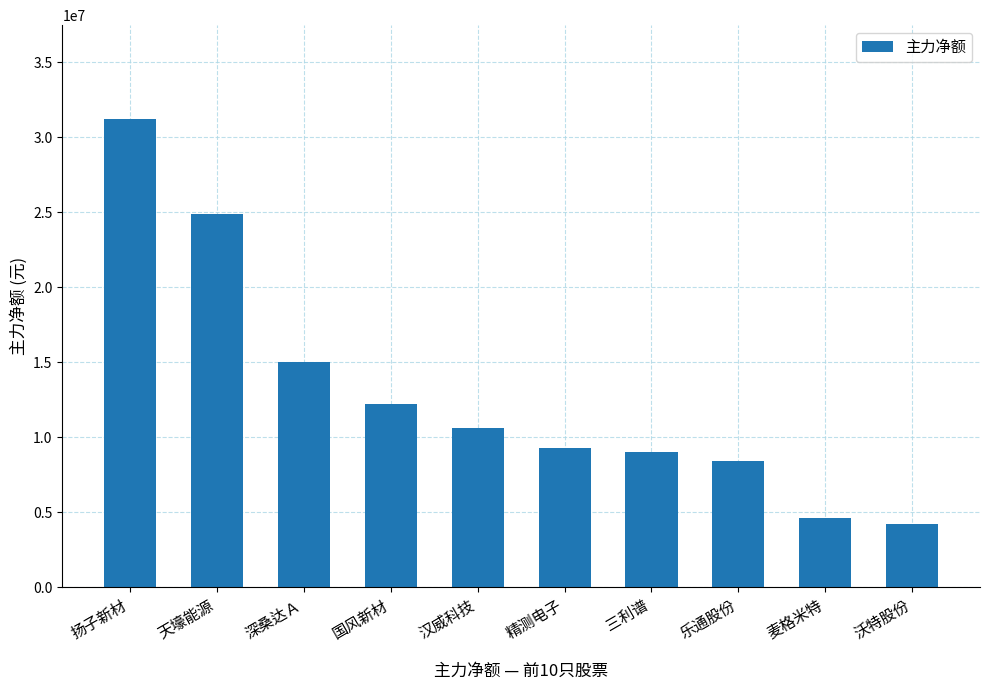

What is the change in value from 扬子新材 to 精测电子?

-21928237